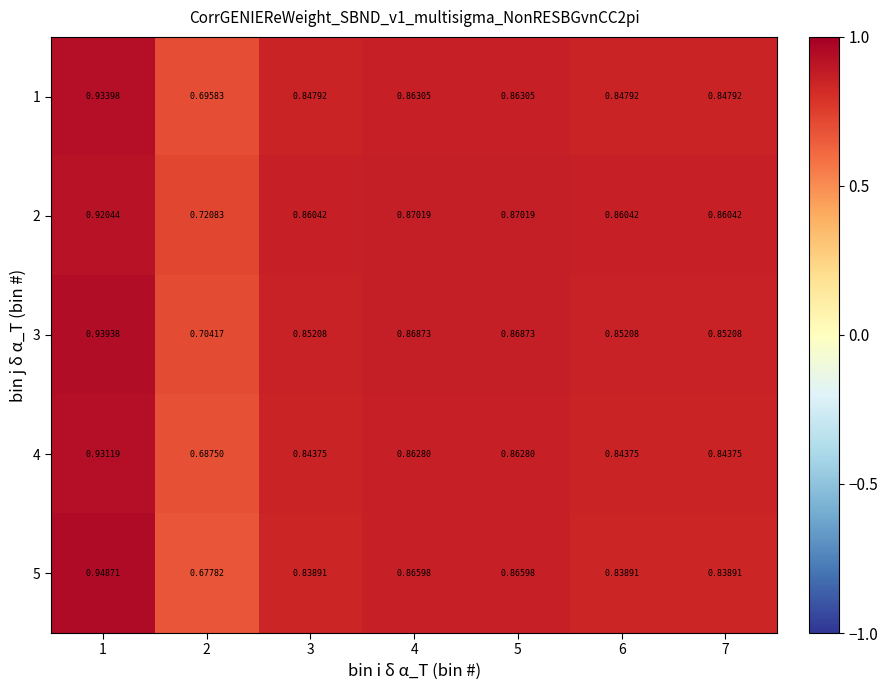

Is the value of 3 at 3 greater than the value of 2 at 6?

No